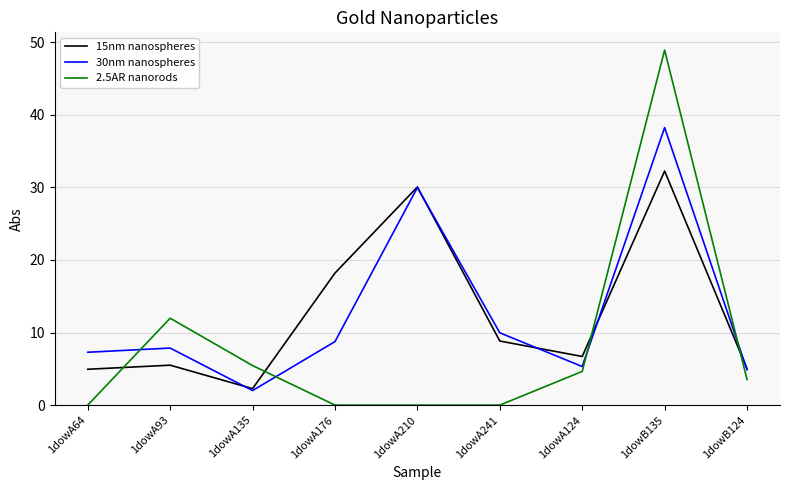

Which series has the widest spread of values?

2.5AR nanorods